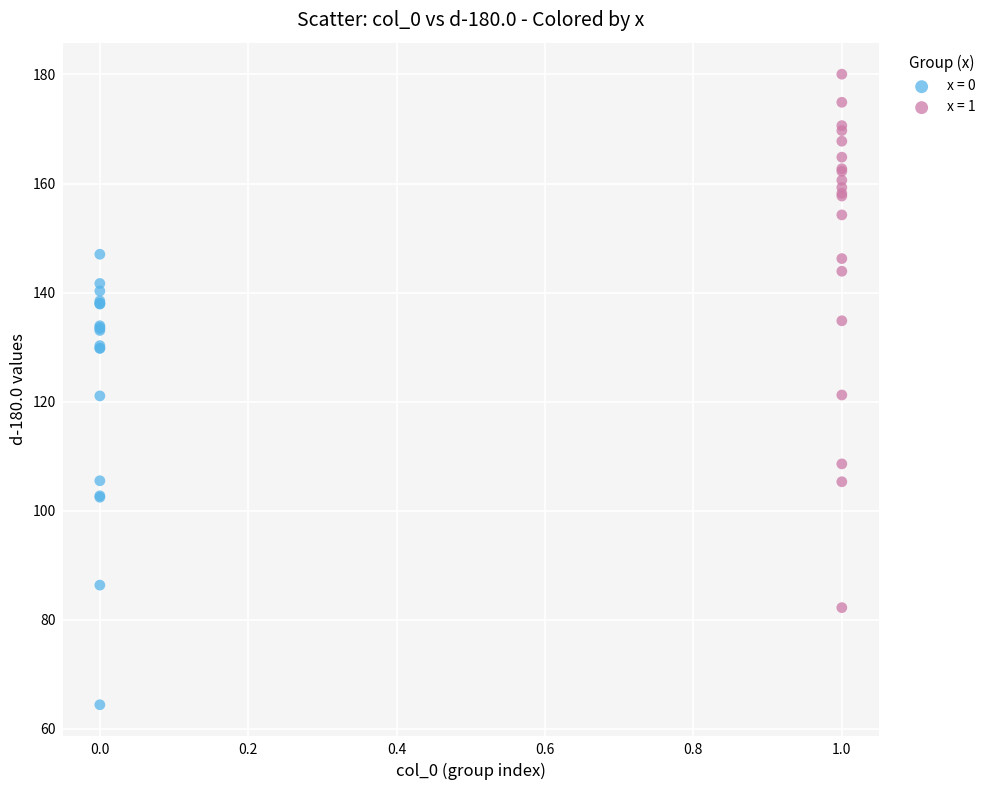

Which series contains the highest Y value?

x = 1